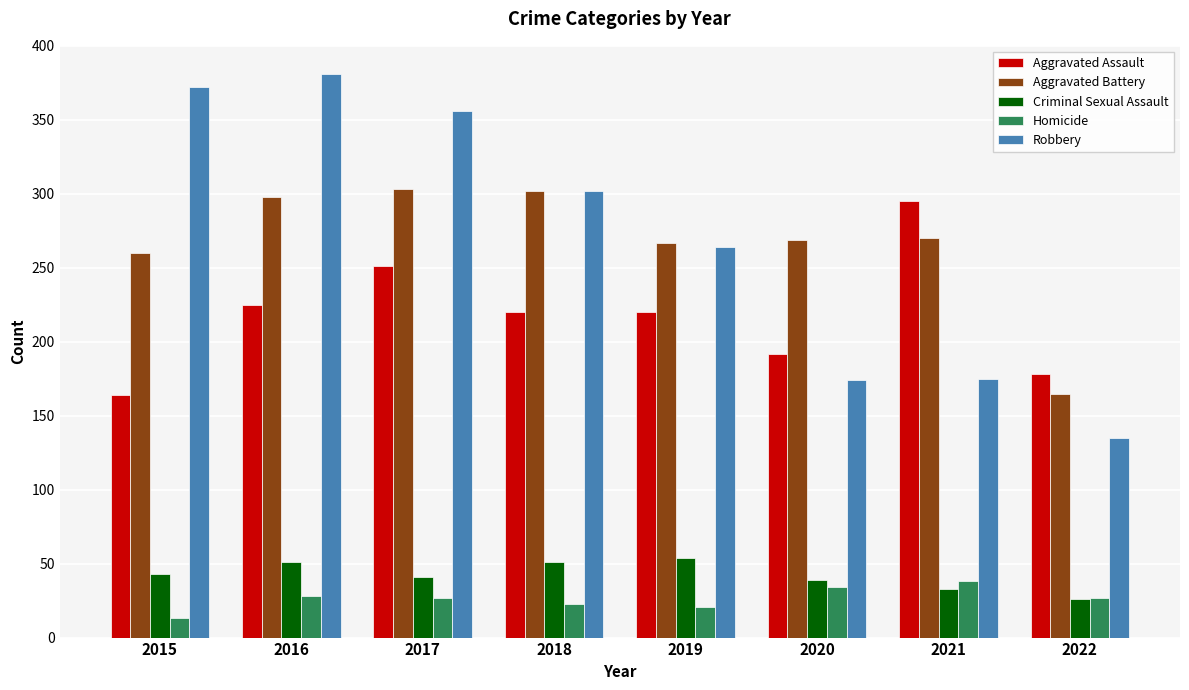

What is the difference between the maximum and minimum values in the Criminal Sexual Assault series?

28